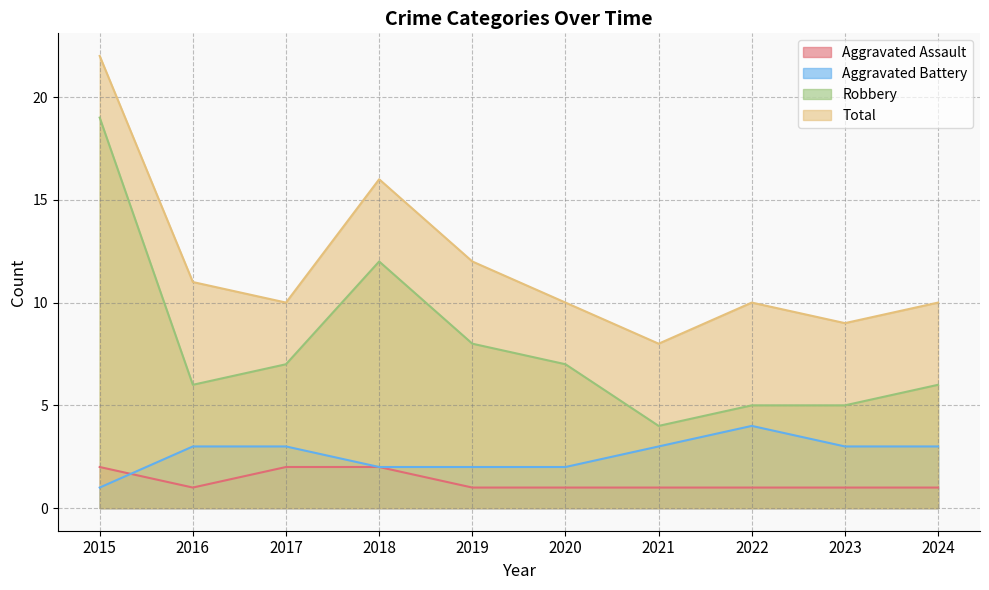

Where do Aggravated Battery and Aggravated Assault first cross each other?

2015 and 2016